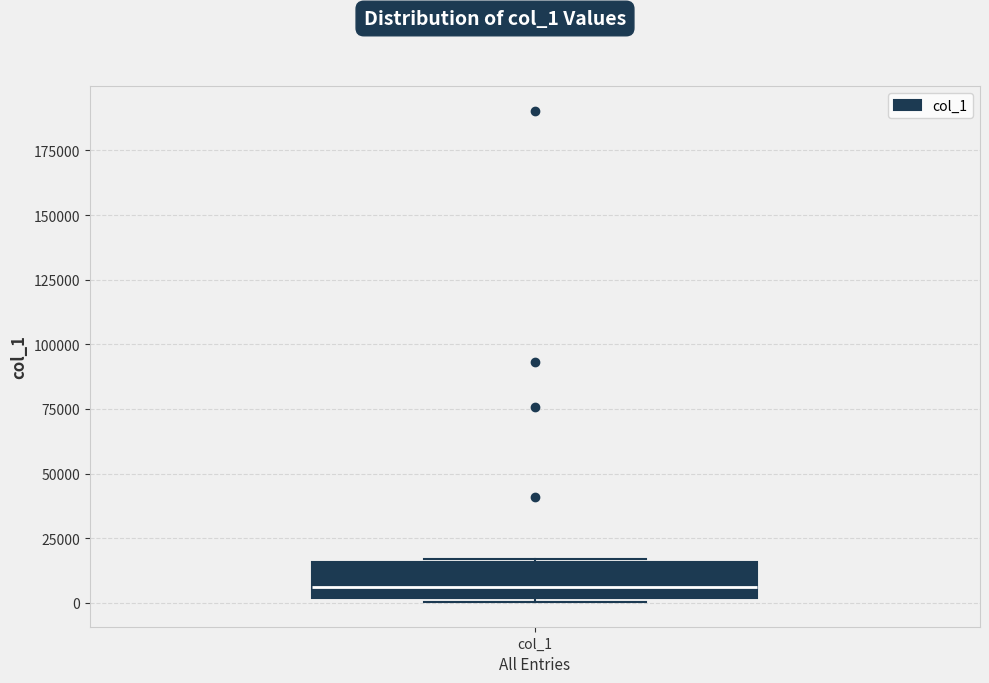

Where is the upper edge of the box for col_1 on the y-axis? The values are not printed on the chart, so give them approximately, as read against the axis.

15000